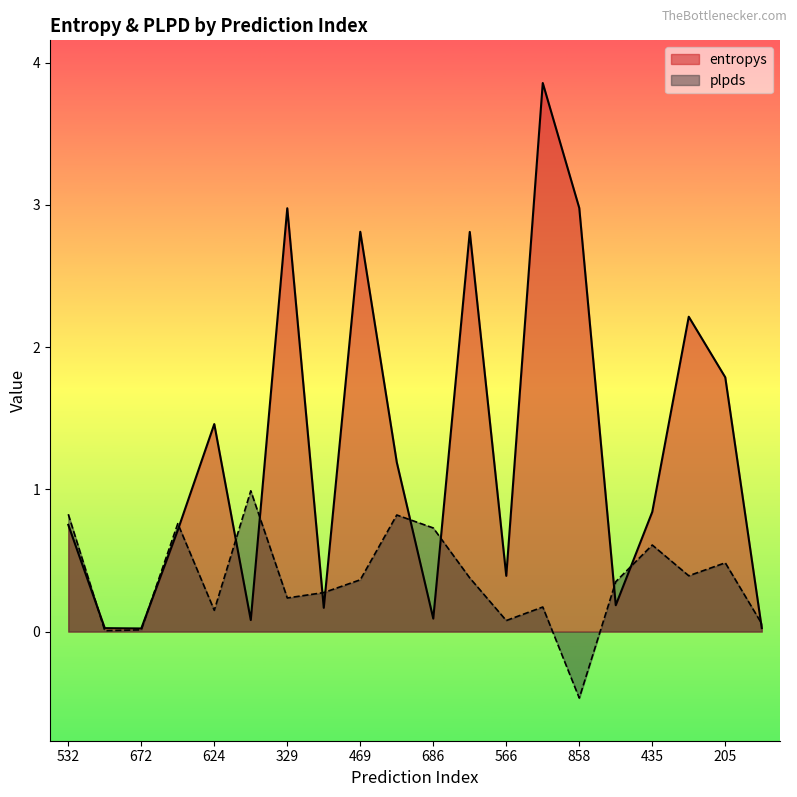

At which category is the sum across all series the highest?

315